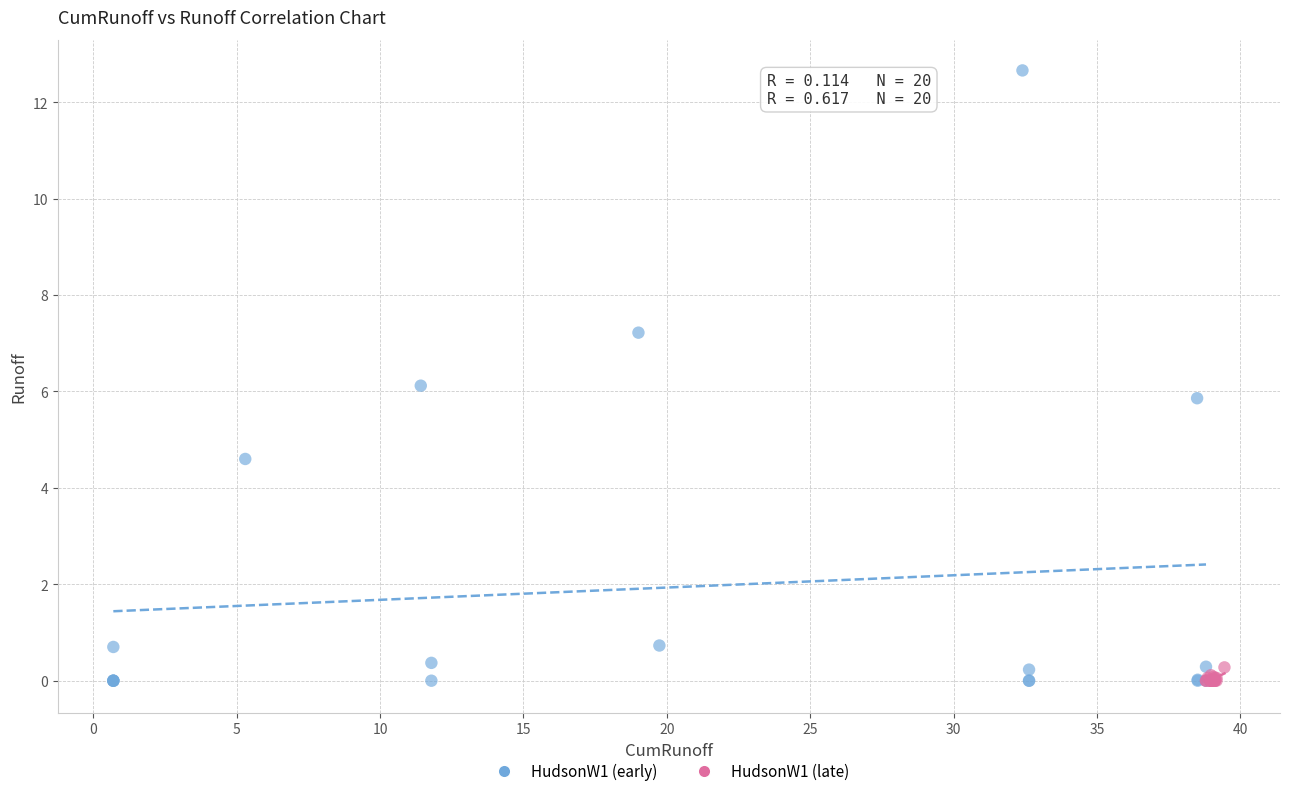

Which series contains the highest Y value?

HudsonW1 (early)